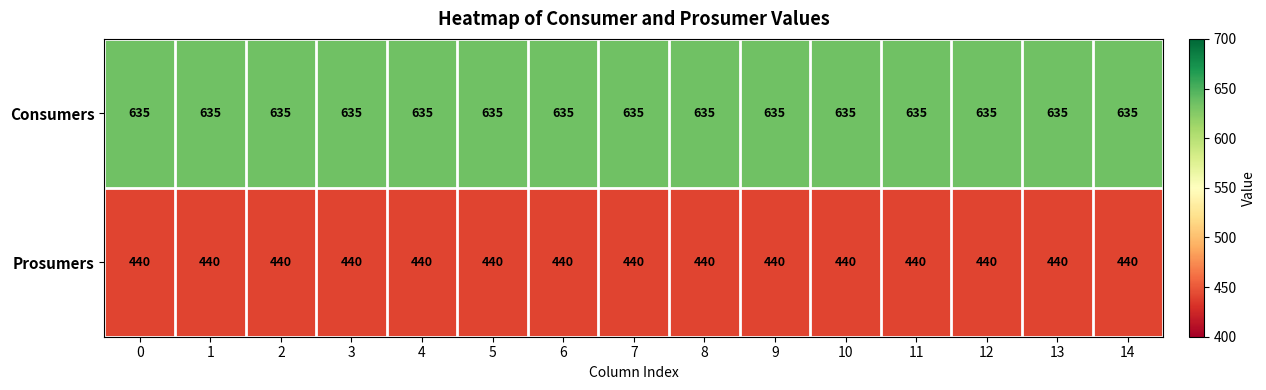

What value does the Prosumers series have at 4?

440